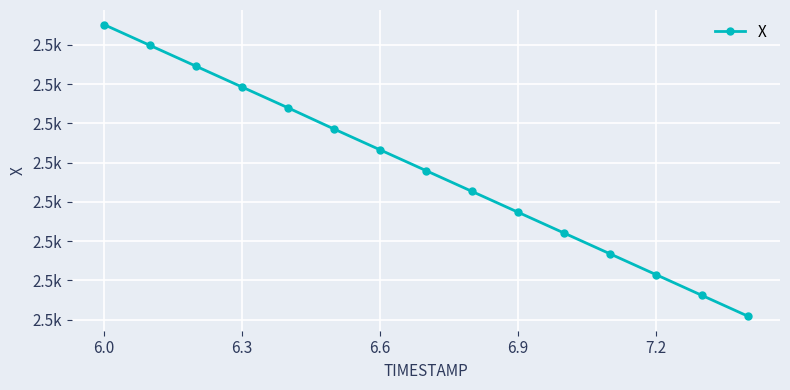

Does the chart have visible grid lines?

Yes